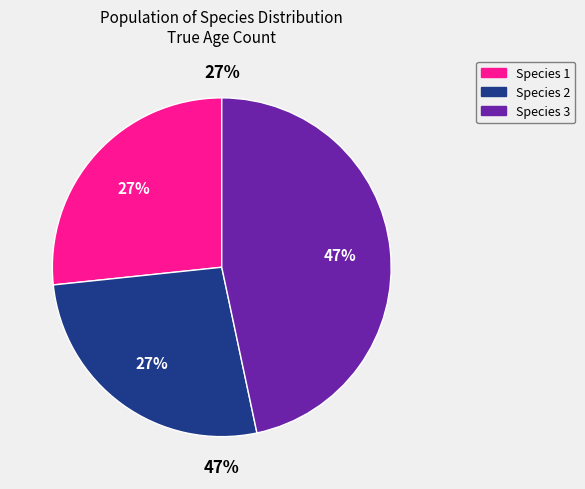

How many slices are in this pie chart?

3